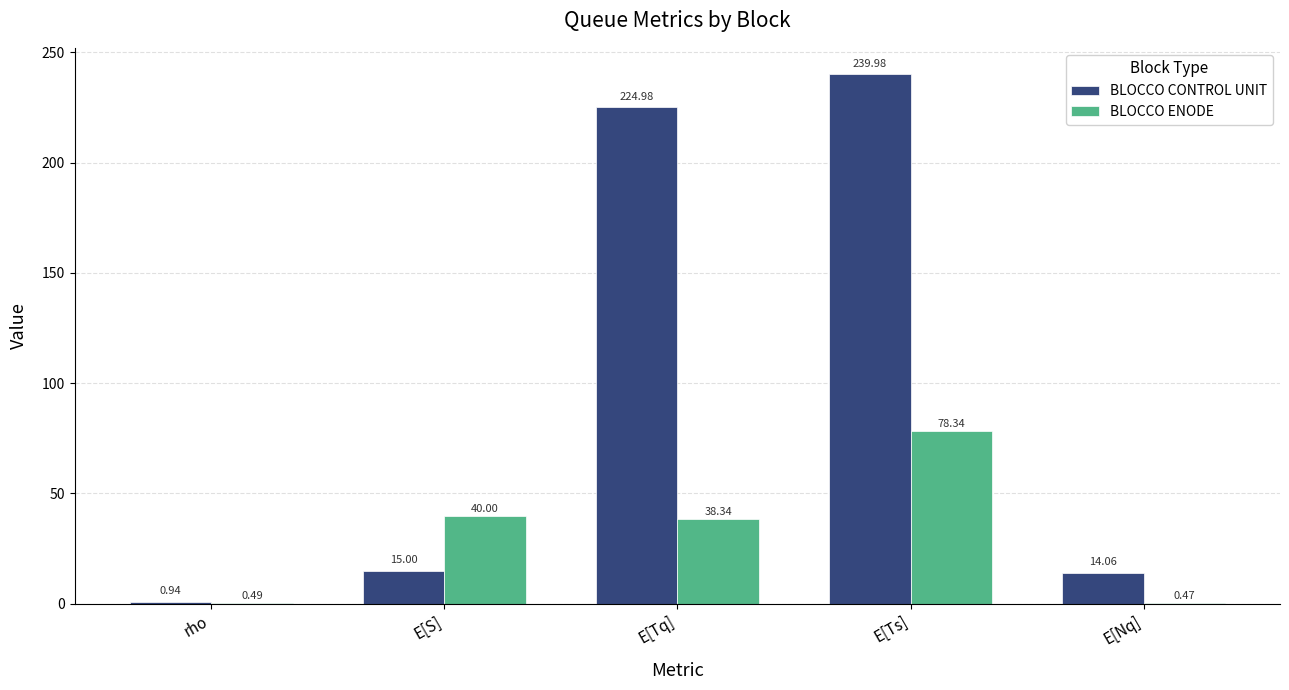

What value does the BLOCCO ENODE series have at E[Tq]?

38.3